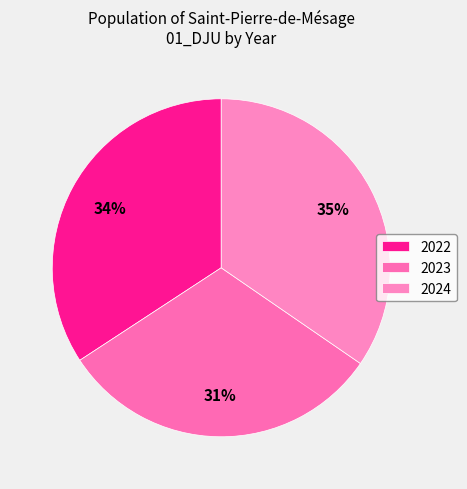

Is there any slice that represents more than half of the pie?

No